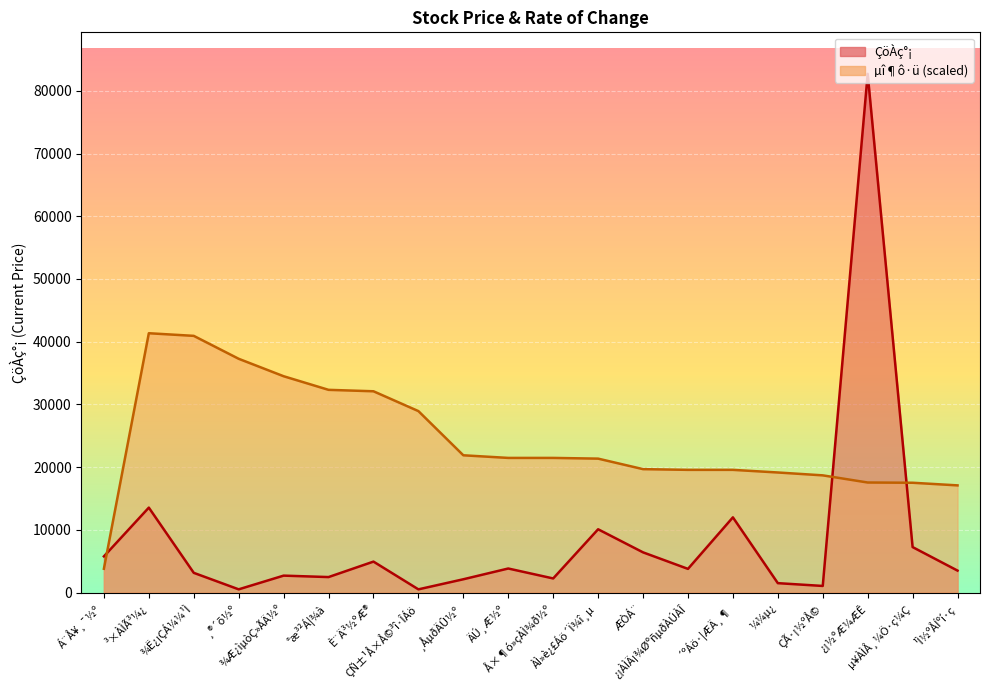

What is the value of the µî¶ô·ü point at the 6th from the left?

32326.1